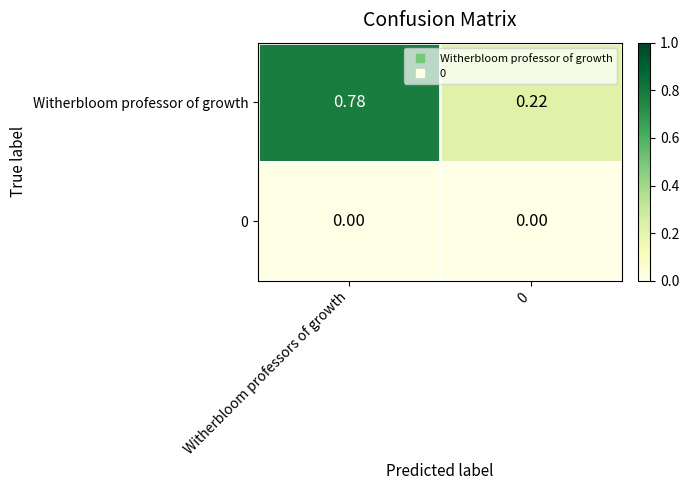

Which series has the largest total across all categories?

Witherbloom professor of growth